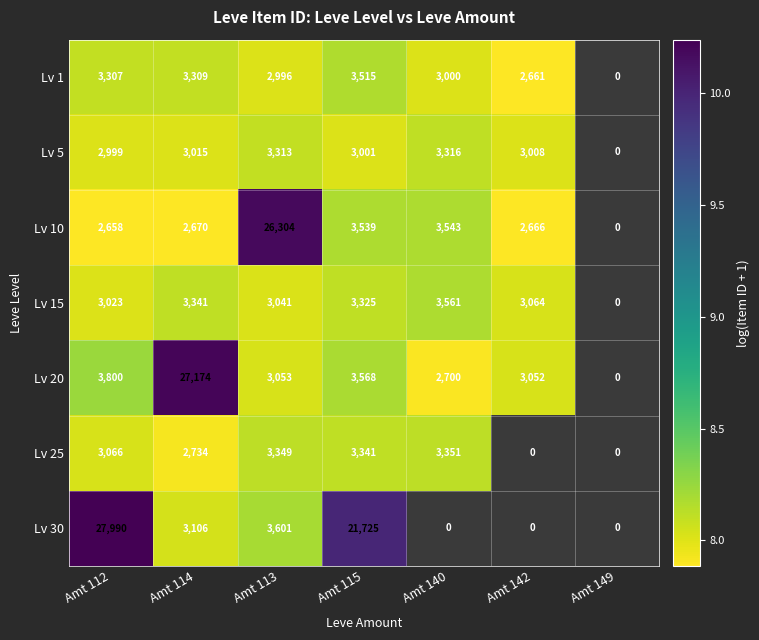

What is the sum of the Lv 15 values at Amt 142 and Amt 113?

6105